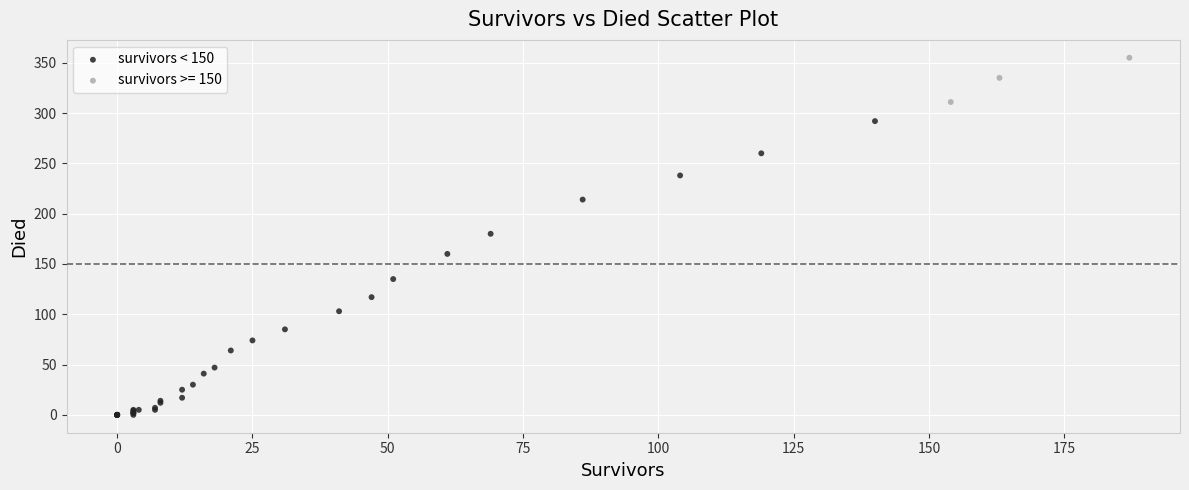

Which series has the widest spread of Y values?

survivors < 150